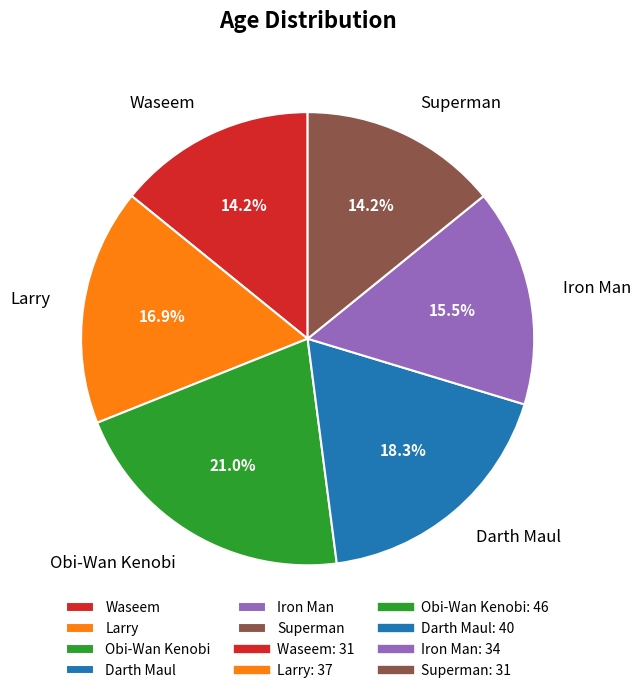

Which has a higher value, Superman or Obi-Wan Kenobi?

Obi-Wan Kenobi